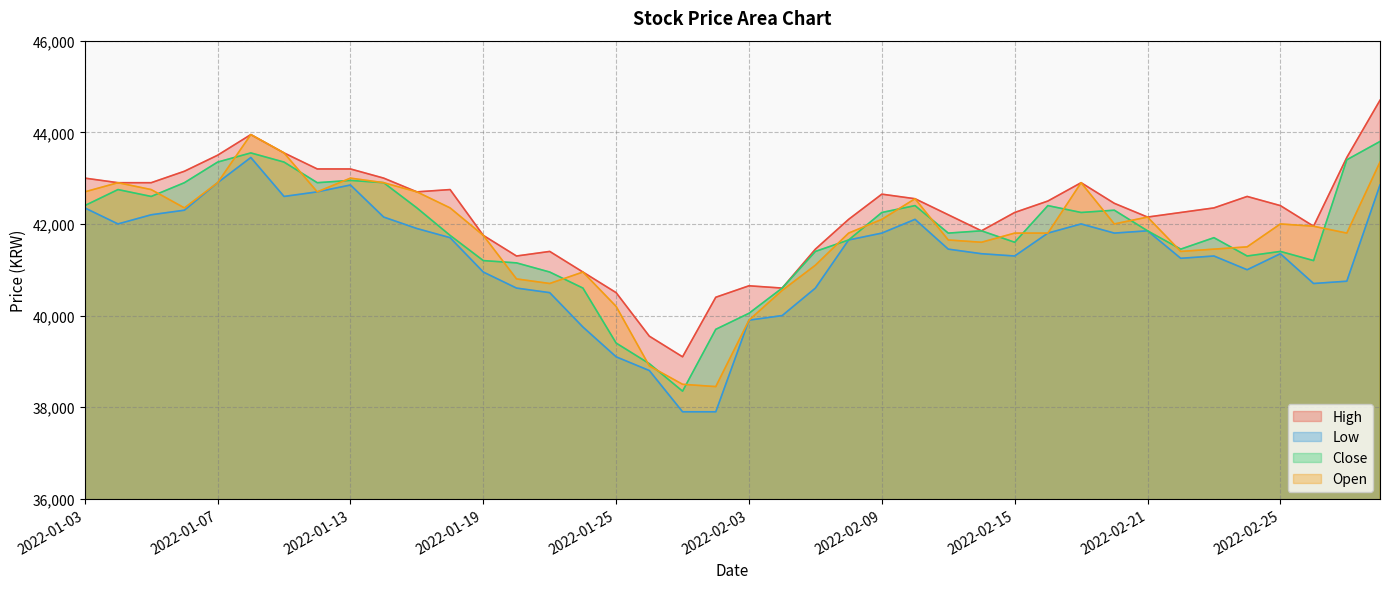

What is the sum of all Low values?

1651400